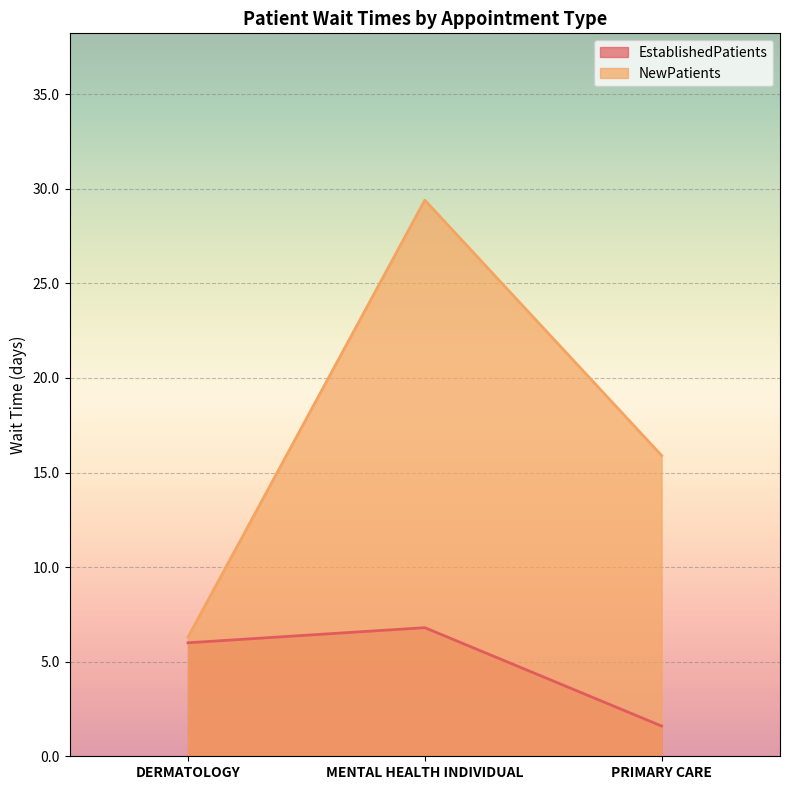

Rank the series at MENTAL HEALTH INDIVIDUAL from lowest to highest value.

EstablishedPatients, NewPatients